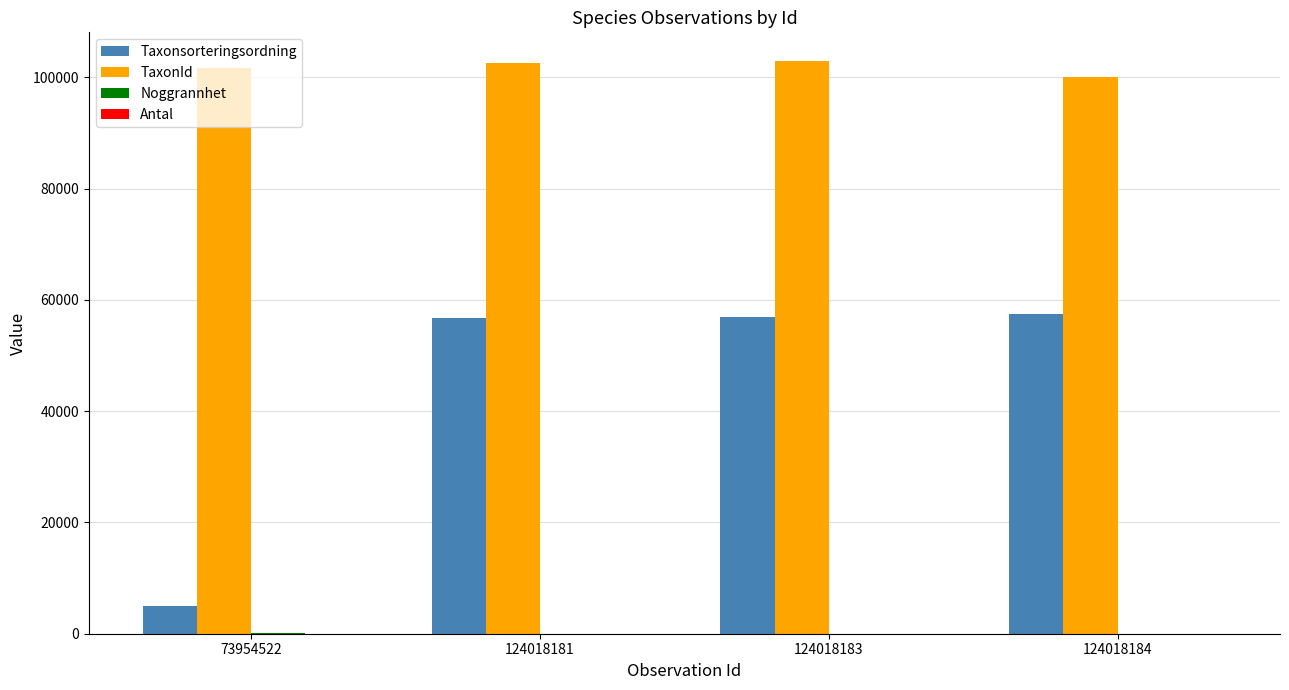

The Taxonsorteringsordning series shows 100773 at 124018183. True or false?

False